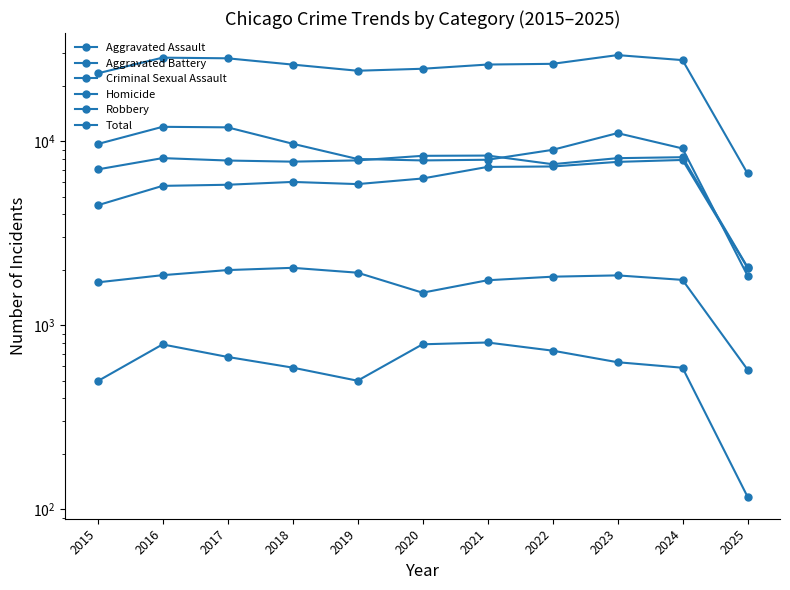

The value of Robbery at 2015 is 9638. True or false?

True